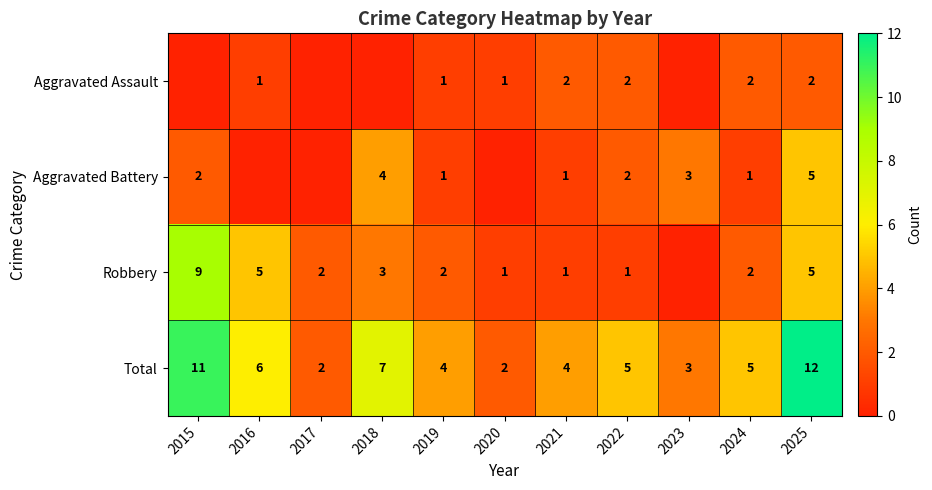

What is the total value across all series at 2025?

24